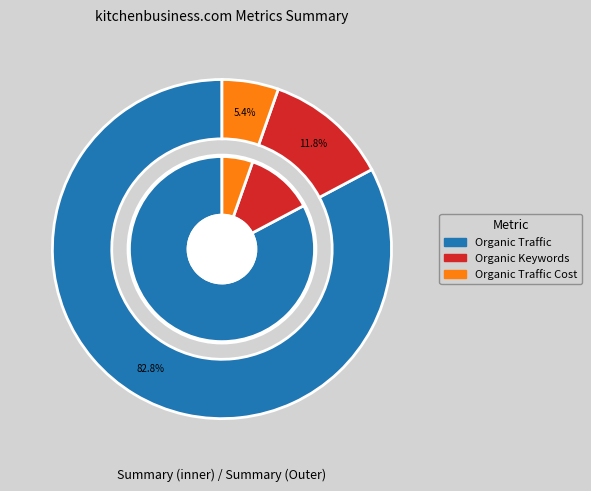

How many segments does this pie chart have?

6